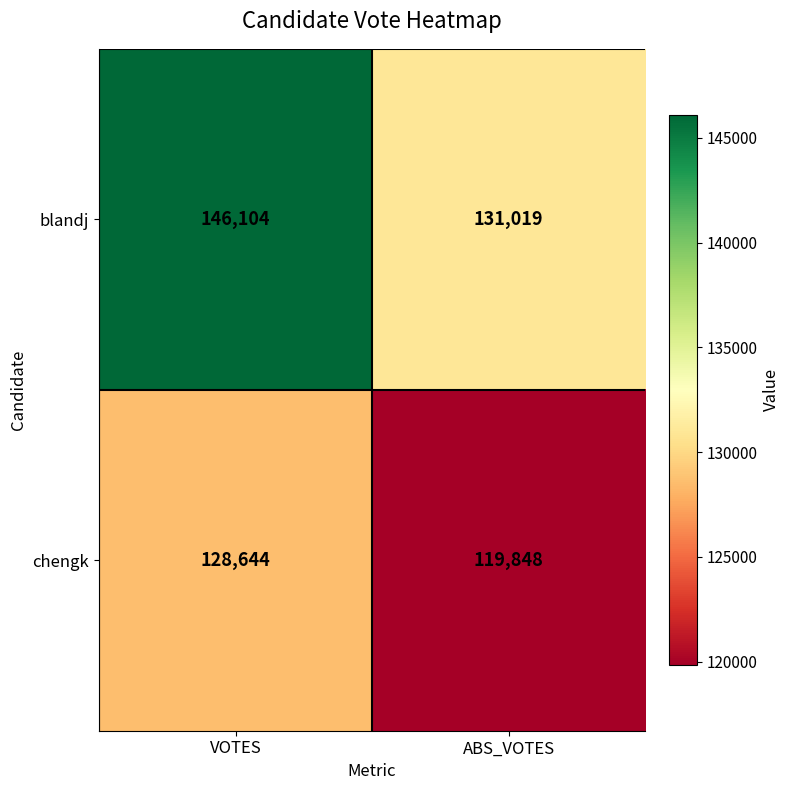

Reading right to left, extract all data points from this chart.

blandj: ABS_VOTES=131019	VOTES=146104
chengk: ABS_VOTES=119848	VOTES=128644